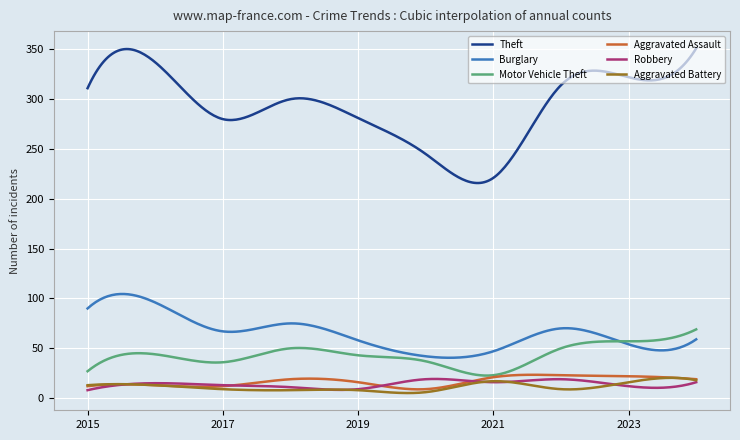

What are all the series names shown in the legend?

Theft, Burglary, Motor Vehicle Theft, Aggravated Assault, Robbery, Aggravated Battery